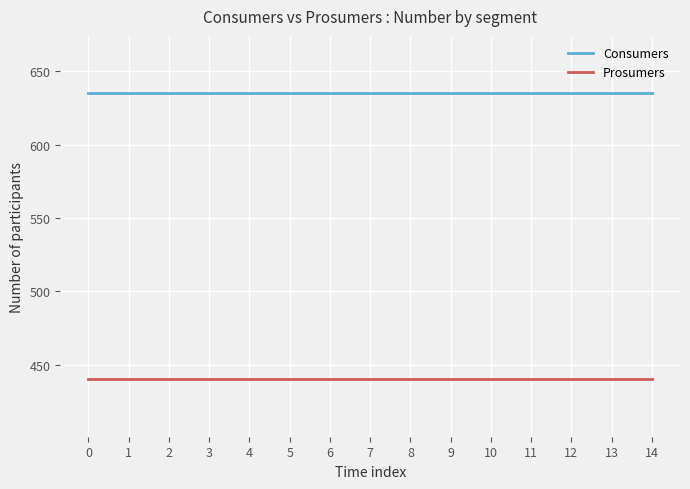

At 11, list the series in order from smallest to largest.

Prosumers, Consumers